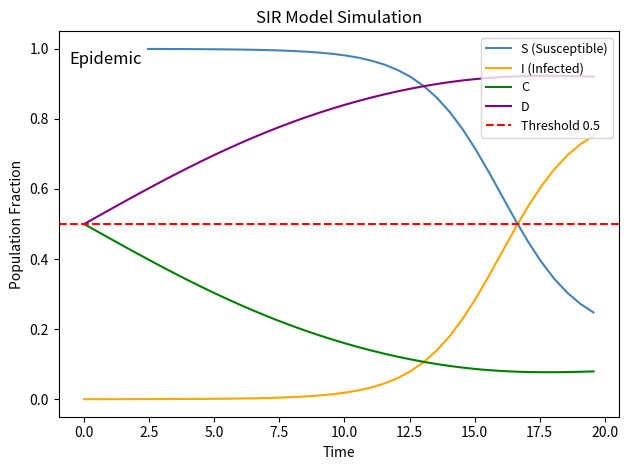

Count the number of categories in the chart.

40